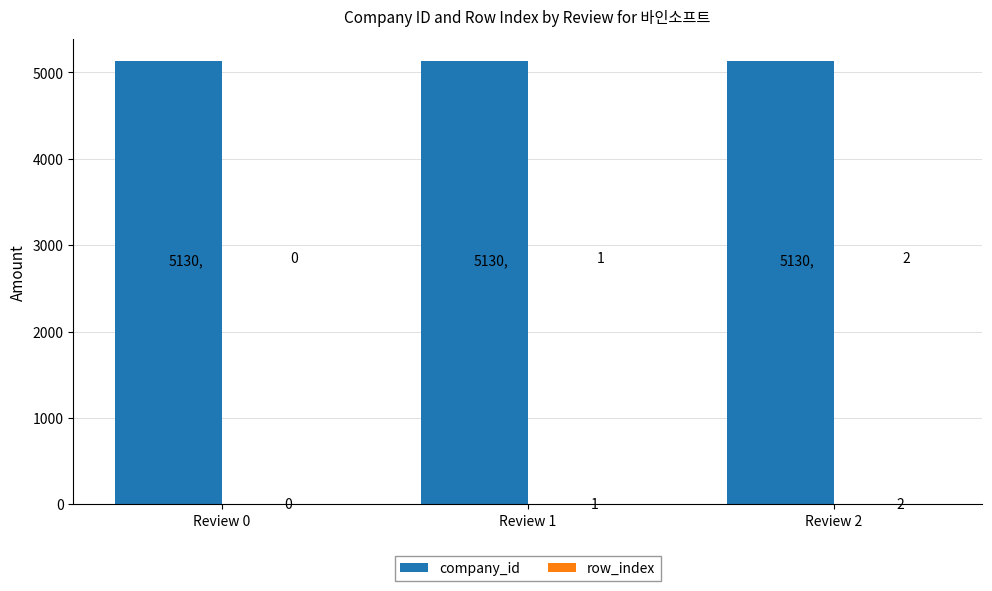

What is the maximum value for company_id?

5130